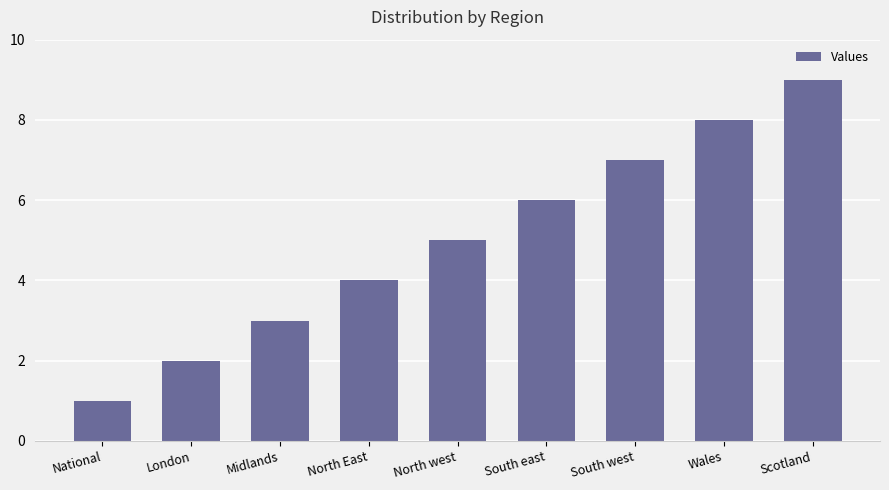

What position from the right is Scotland?

1